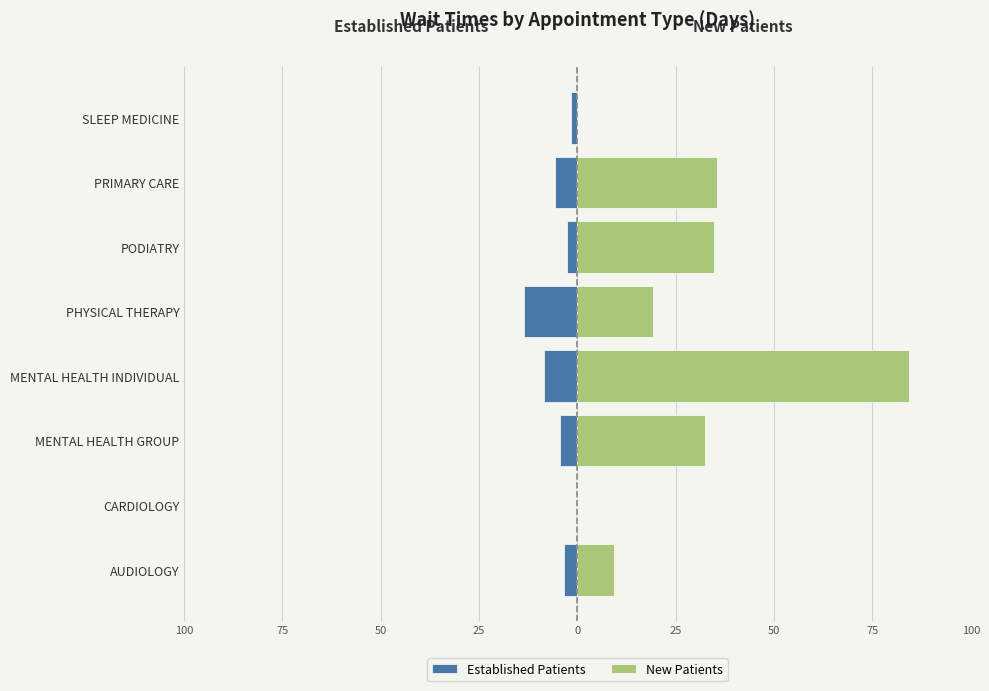

Reading right to left, what are all the values shown in this chart?

Established Patients: -1.6	-5.6	-2.7	-13.5	-8.4	-4.5	-0.3	-3.4
New Patients: 0.0	35.6	34.8	19.3	84.3	32.3	0.0	9.4